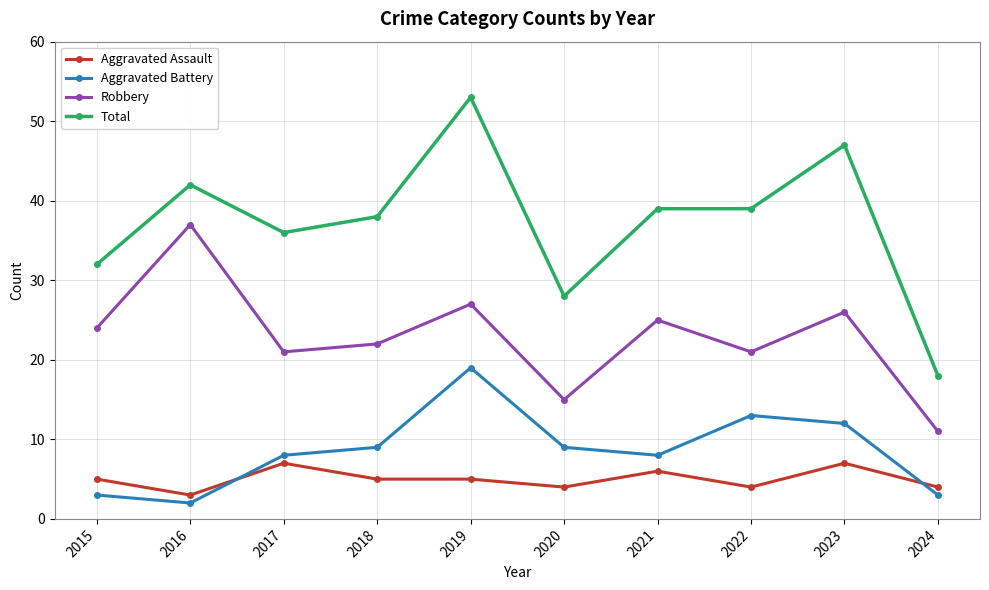

Reading left to right, what are all the values shown in this chart?

Aggravated Assault: 2015=5	2016=3	2017=7	2018=5	2019=5	2020=4	2021=6	2022=4	2023=7	2024=4
Aggravated Battery: 2015=3	2016=2	2017=8	2018=9	2019=19	2020=9	2021=8	2022=13	2023=12	2024=3
Robbery: 2015=24	2016=37	2017=21	2018=22	2019=27	2020=15	2021=25	2022=21	2023=26	2024=11
Total: 2015=32	2016=42	2017=36	2018=38	2019=53	2020=28	2021=39	2022=39	2023=47	2024=18